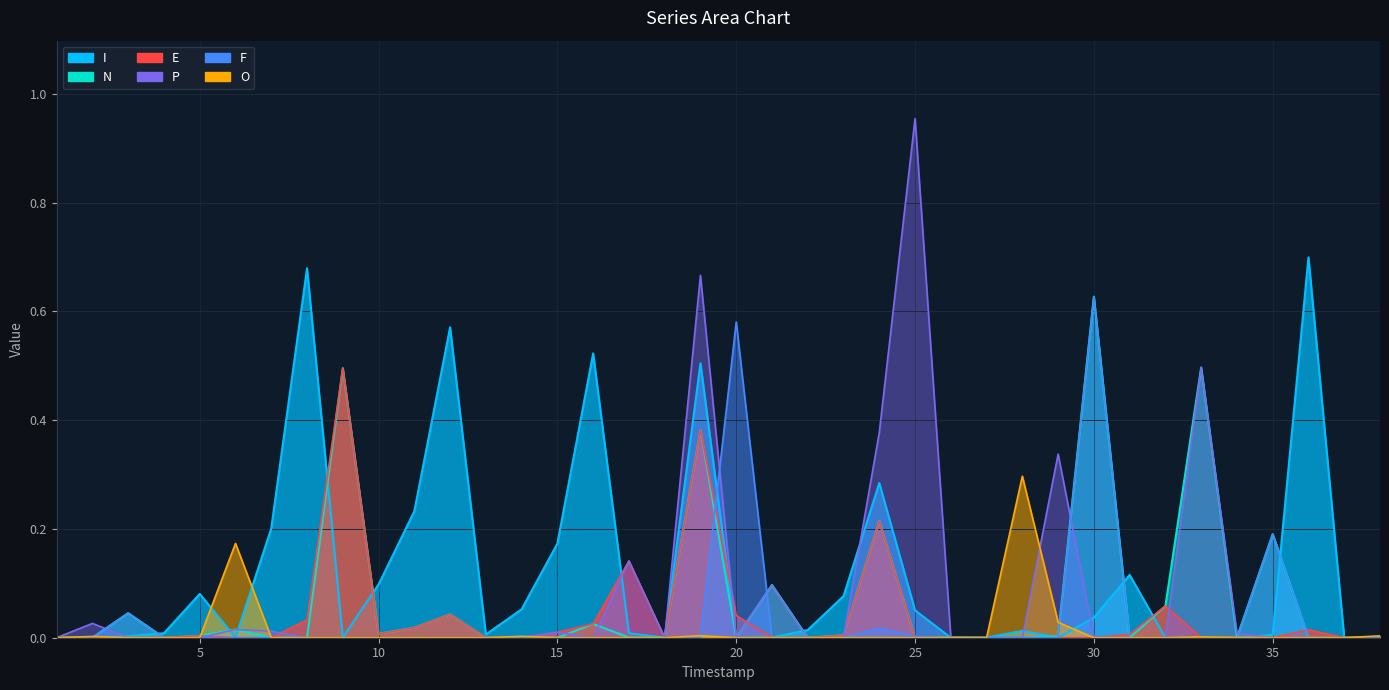

Which series has the largest range (max minus min)?

P